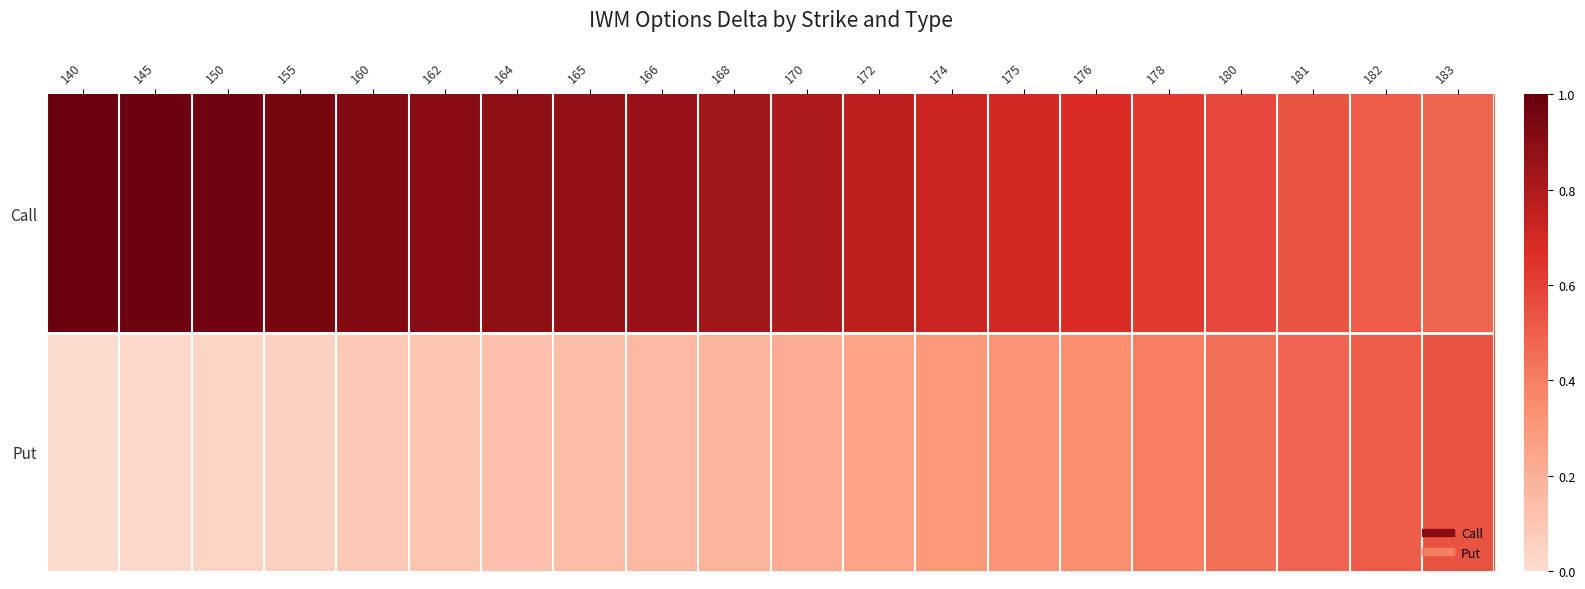

Which series has the largest range (max minus min)?

Put